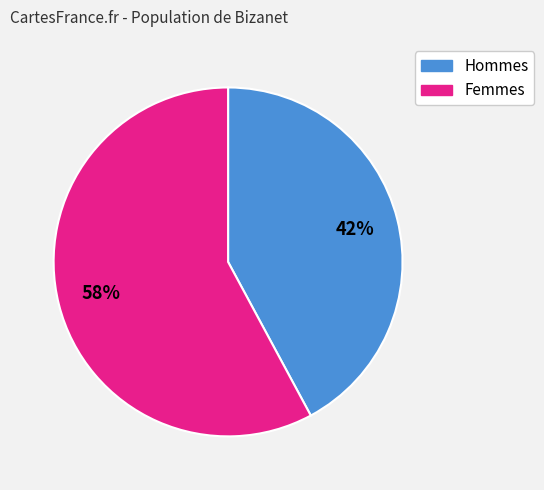

To the nearest percent, what is the difference between the largest and smallest slice percentages?

16%